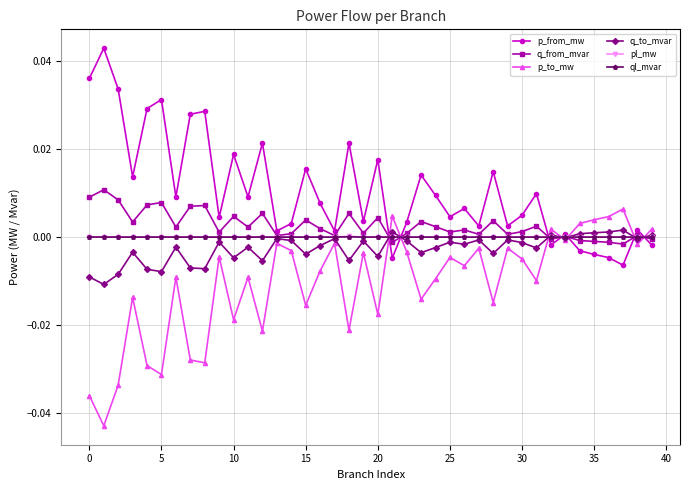

After their last crossing, which series has the higher values: p_to_mw or q_to_mvar?

p_to_mw